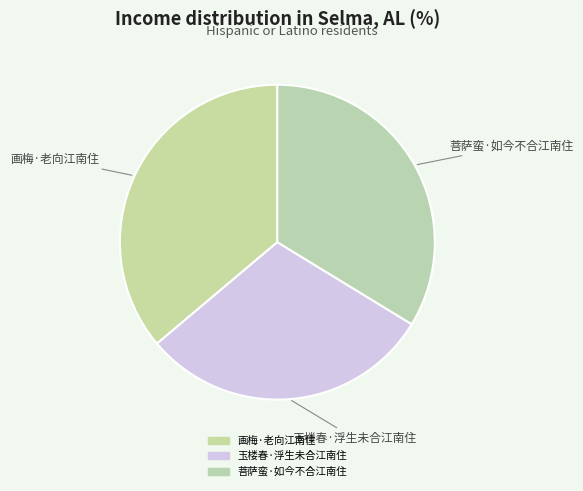

How many segments does this pie chart have?

3